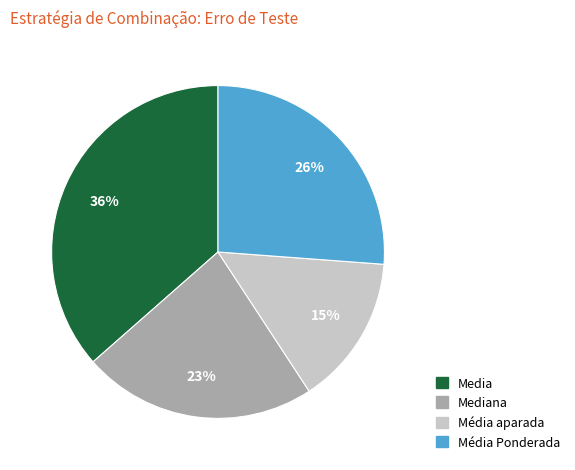

Is there a majority slice in this chart?

No